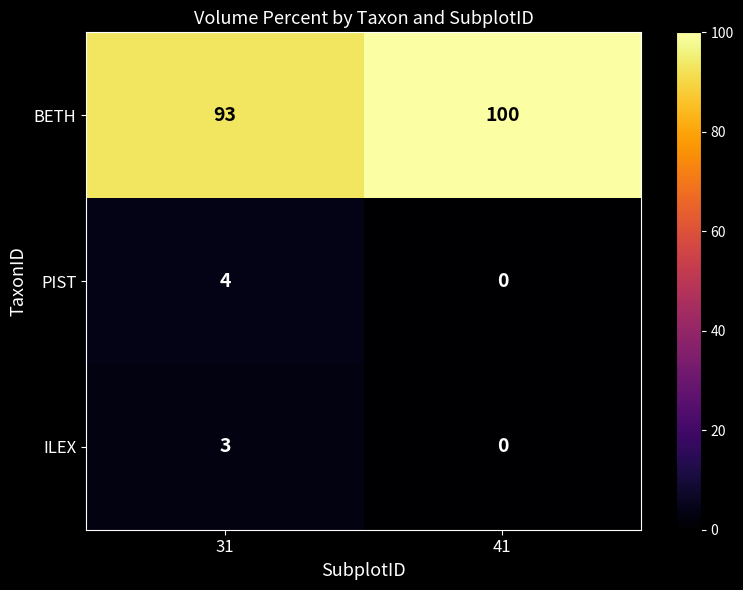

At which label is BETH closest to 96?

31